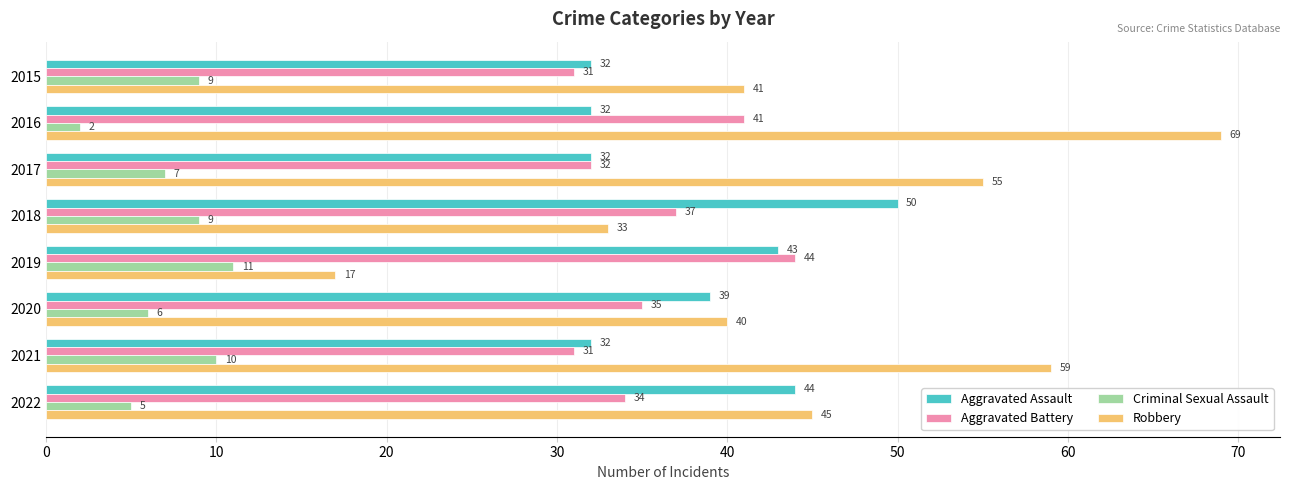

What are all the series names shown in the legend?

Aggravated Assault, Aggravated Battery, Criminal Sexual Assault, Robbery